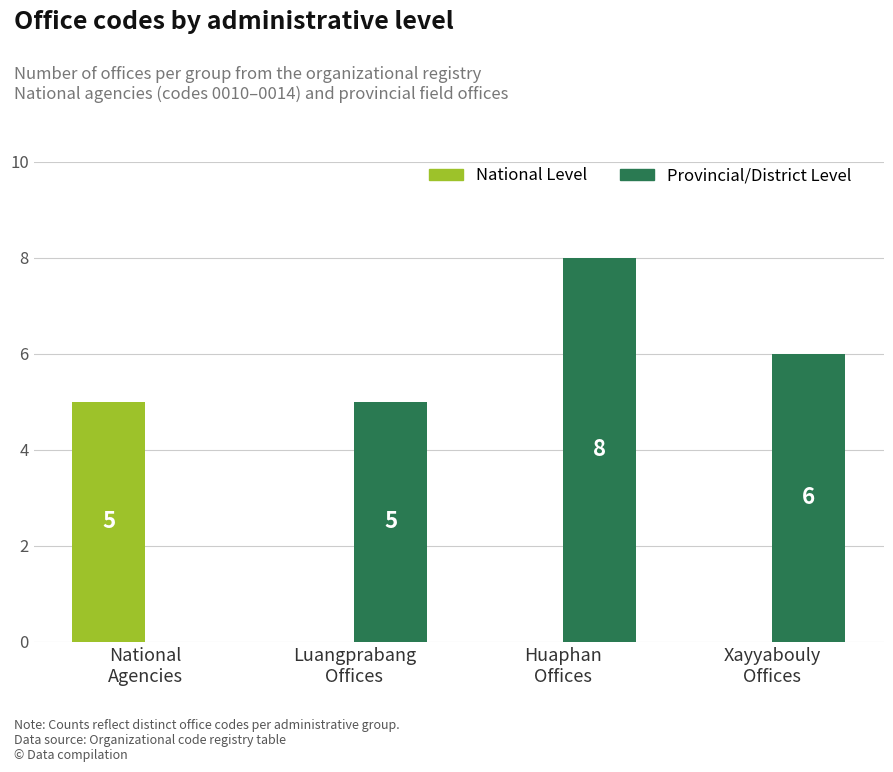

How many series are shown in this chart?

2